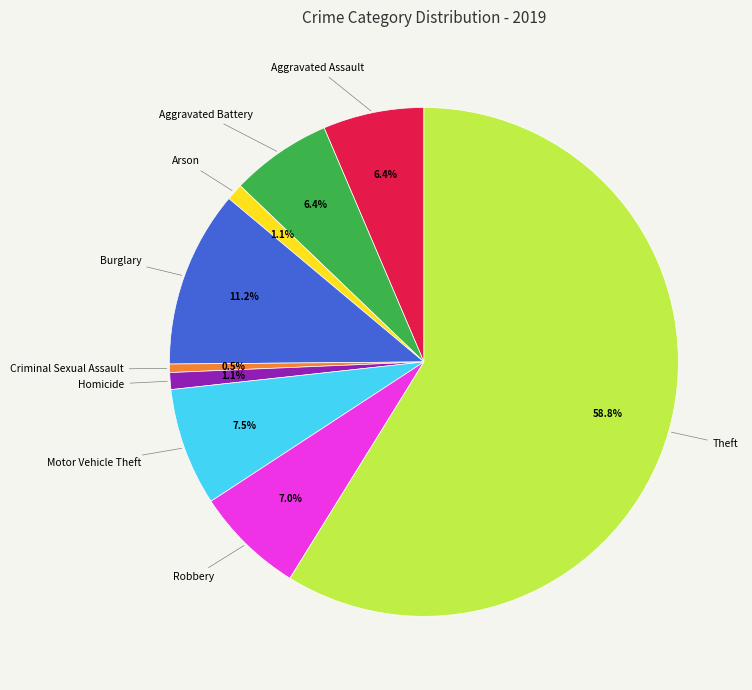

Is there any slice that represents more than half of the pie?

Yes